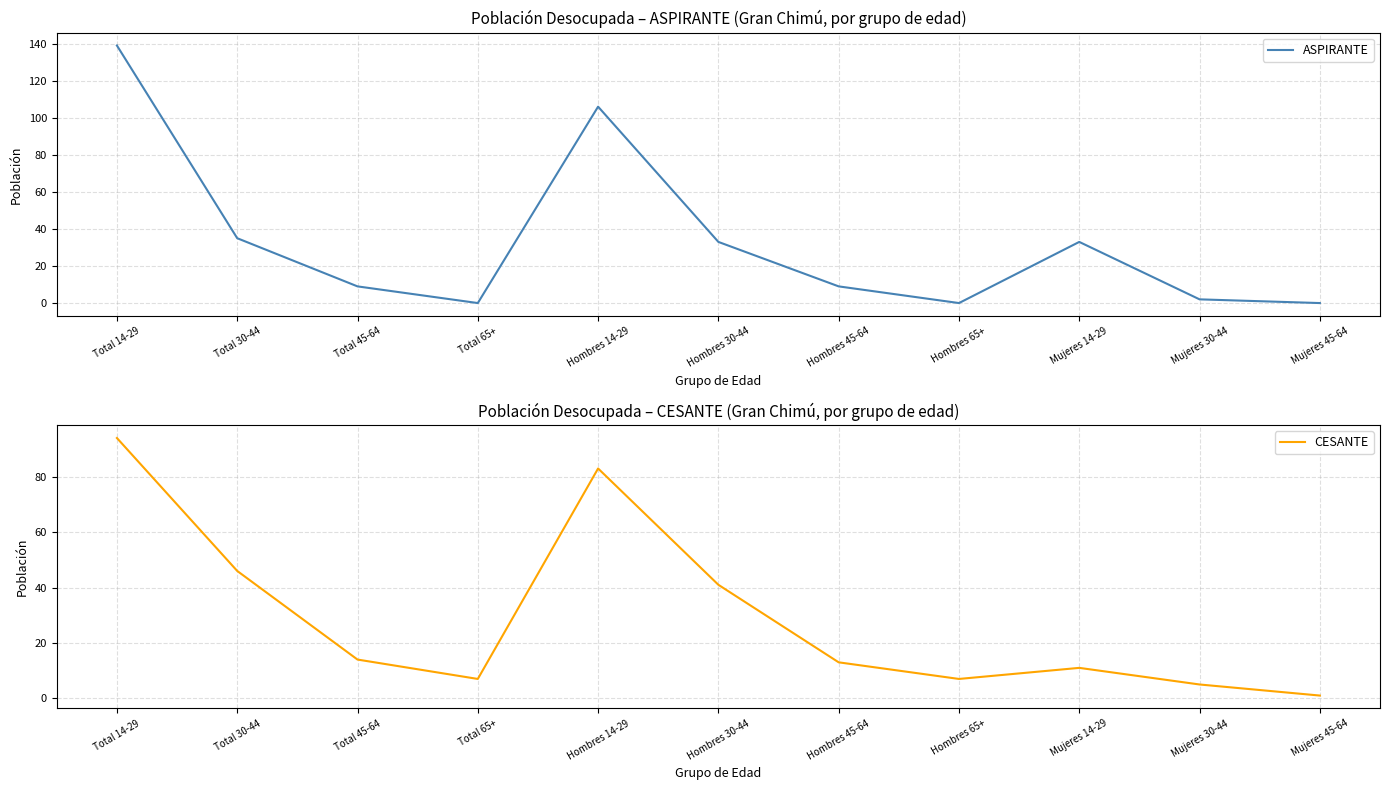

The value of CESANTE at Total 65+ is 7. True or false?

True